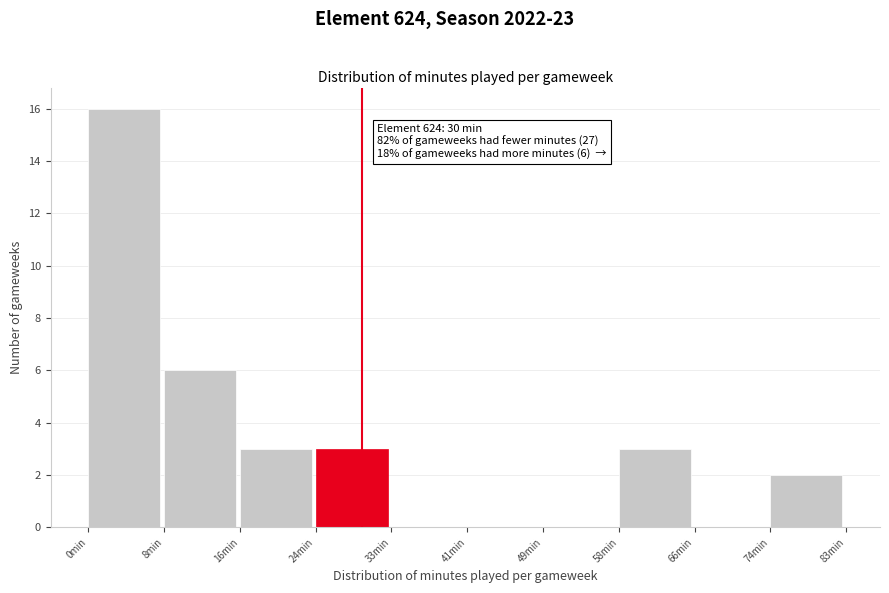

Which range on the x-axis has the tallest bar?

0.0 to 8.3